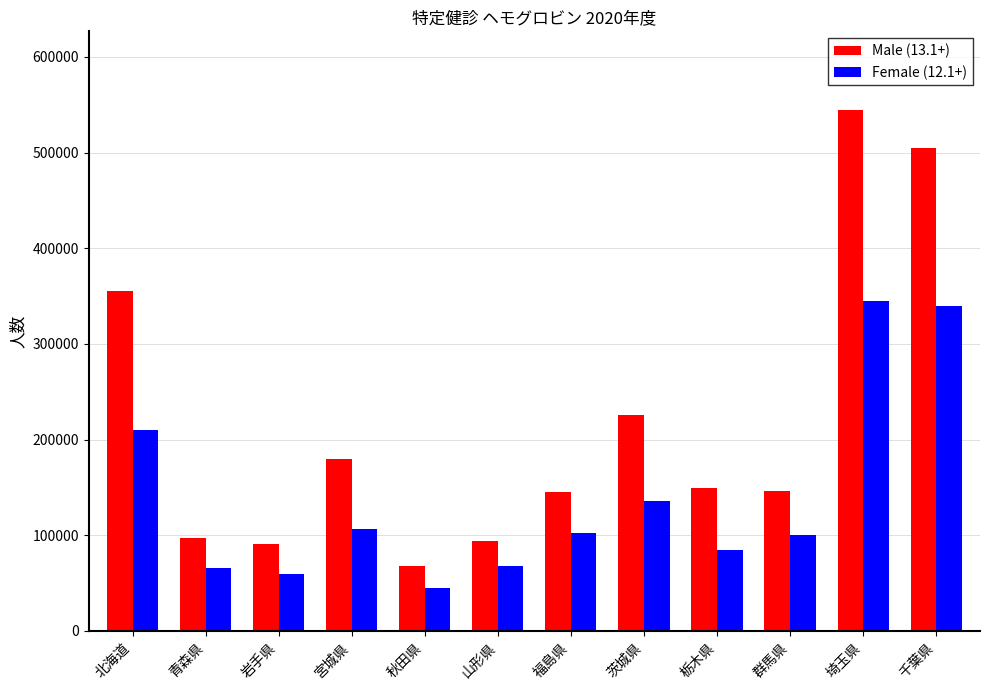

What position from the left is 茨城県?

8